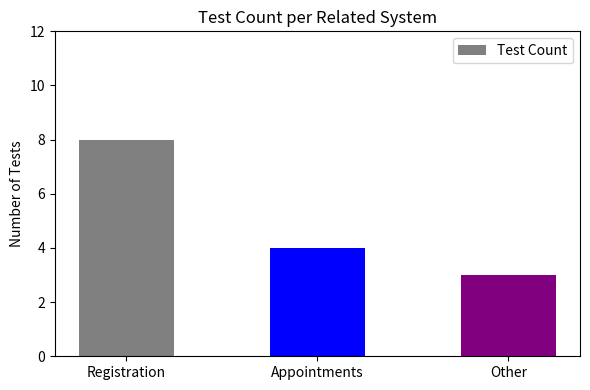

What is the sum of all values?

15